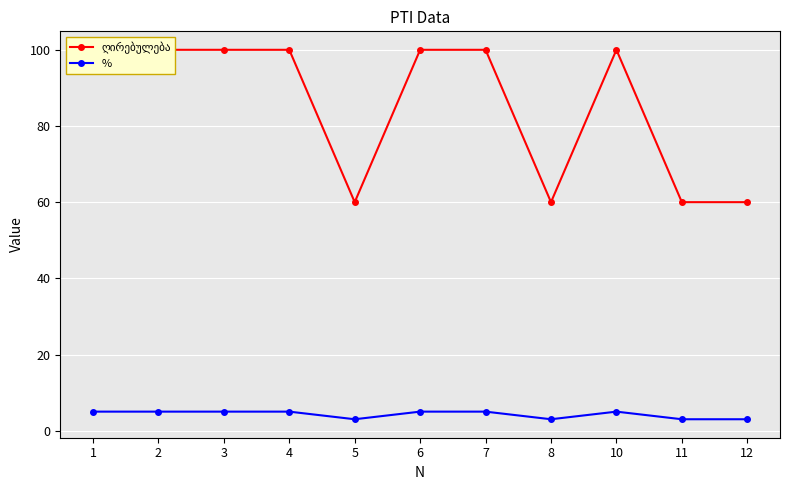

What is the minimum value shown in the chart?

3